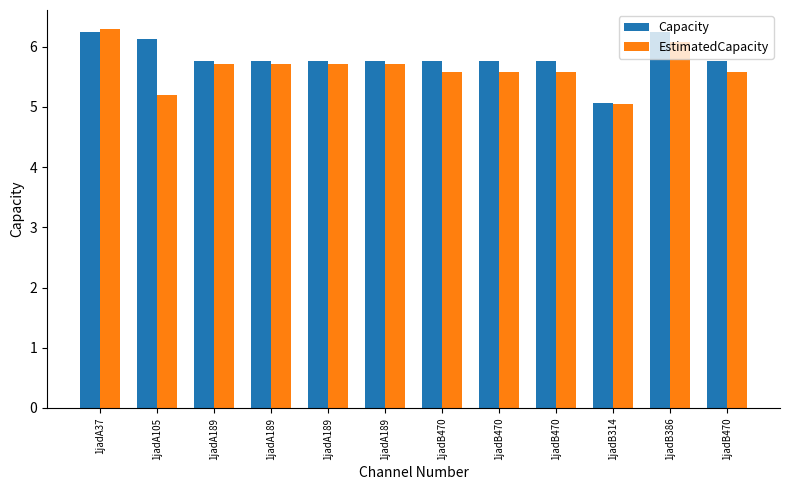

What is the value of the Capacity bar at the 9th from the left?

5.8